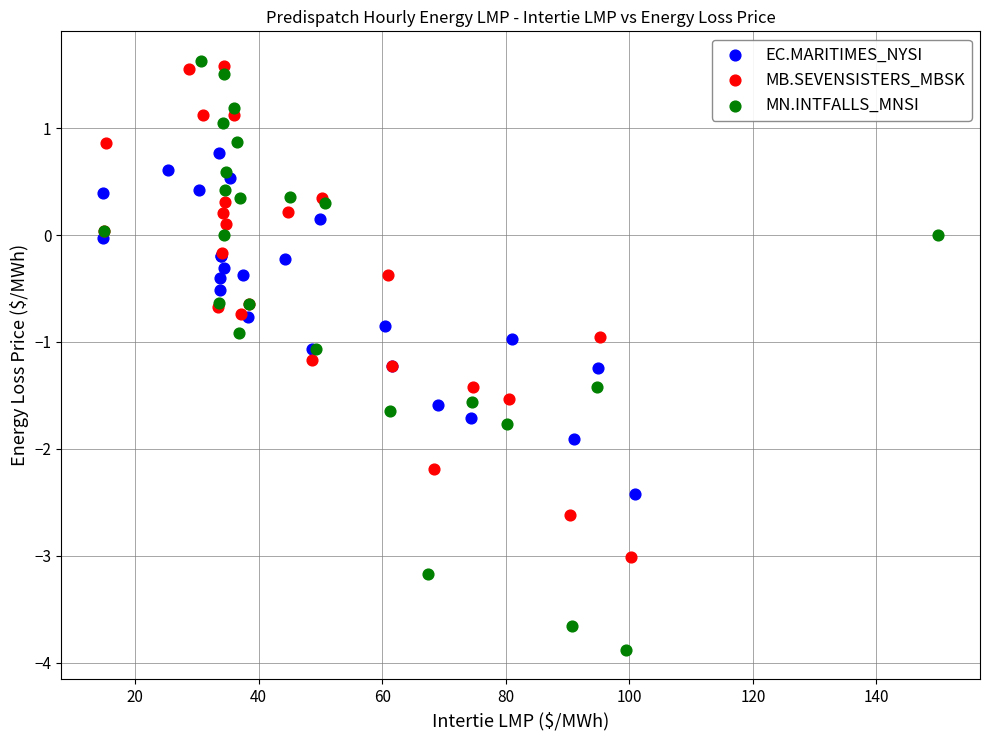

Which series contains the lowest Y value?

MN.INTFALLS_MNSI